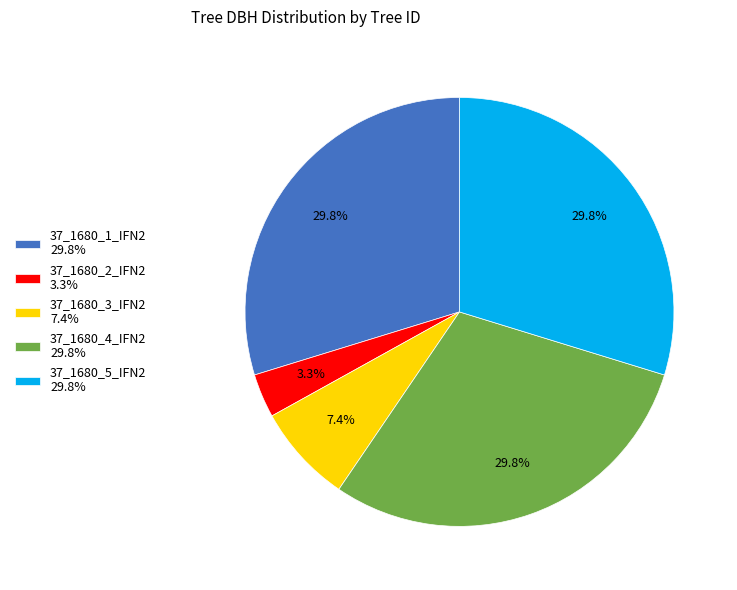

True or false: 37_1680_2_IFN2 accounts for 3% of the total.

True